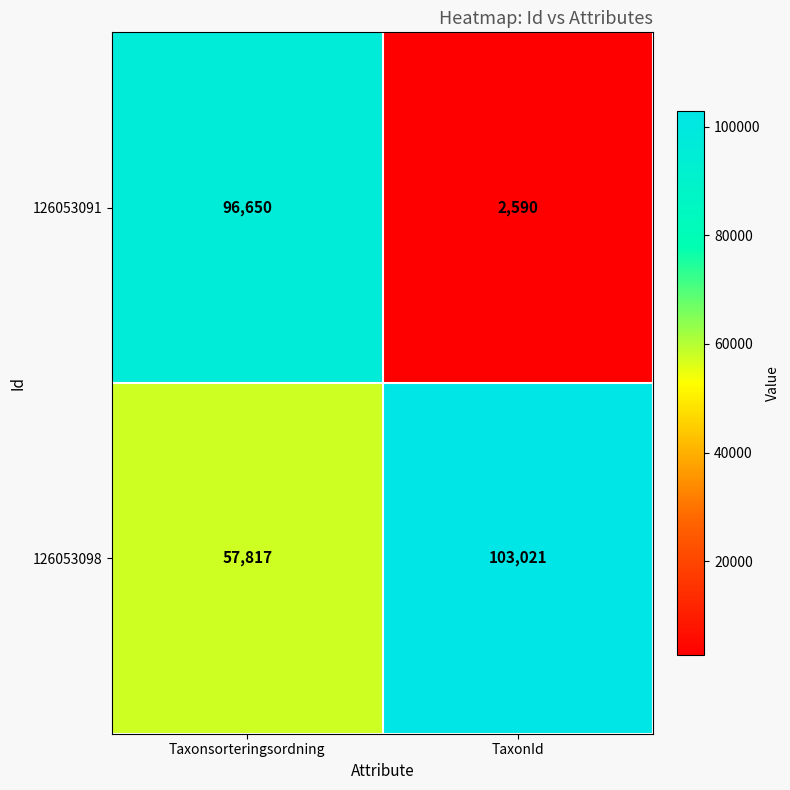

What is the spread (max minus min) of values at Taxonsorteringsordning?

38833